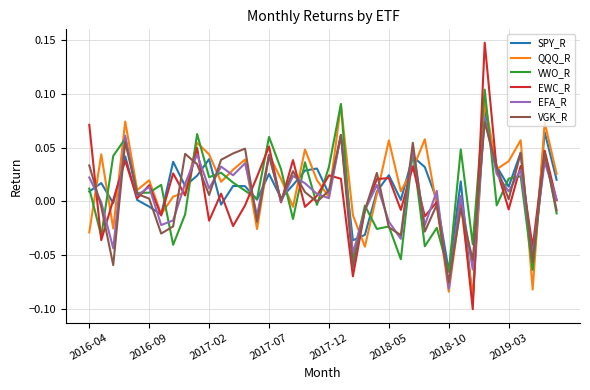

Which series has the largest range (max minus min)?

EWC_R